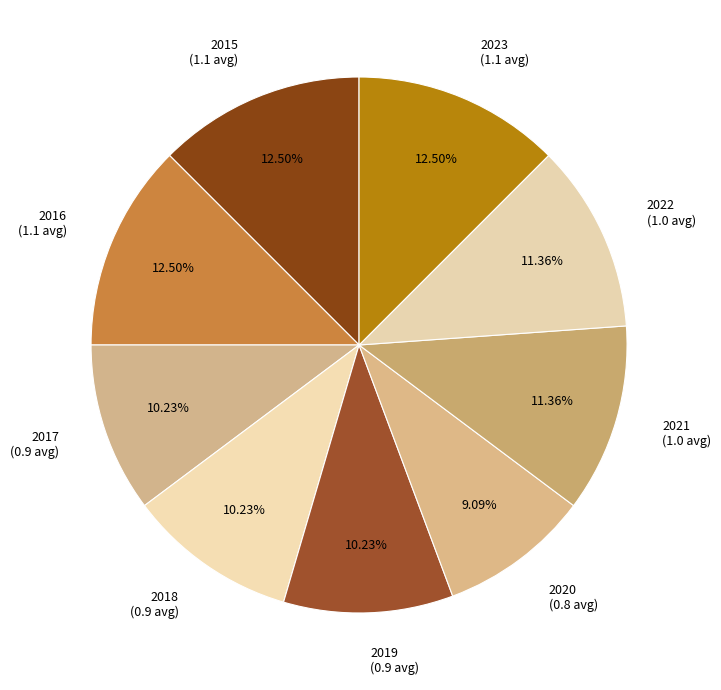

Is 2020 the majority of the pie?

No